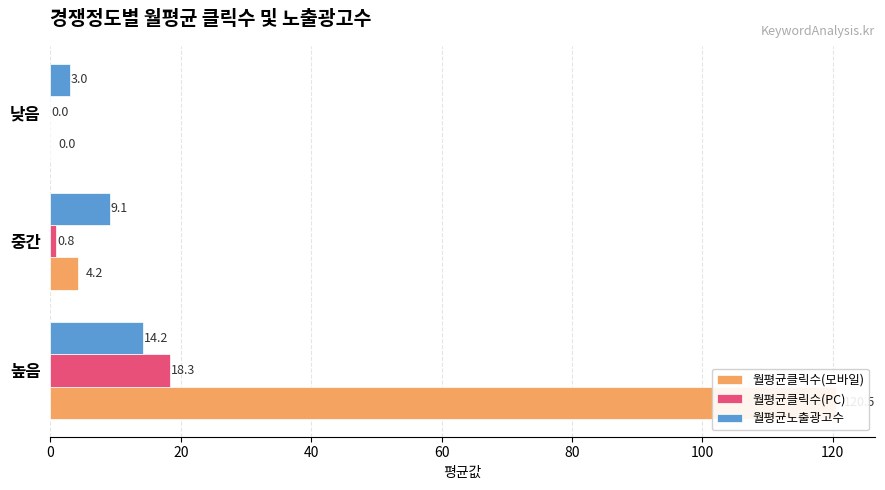

Count the number of categories in the chart.

3